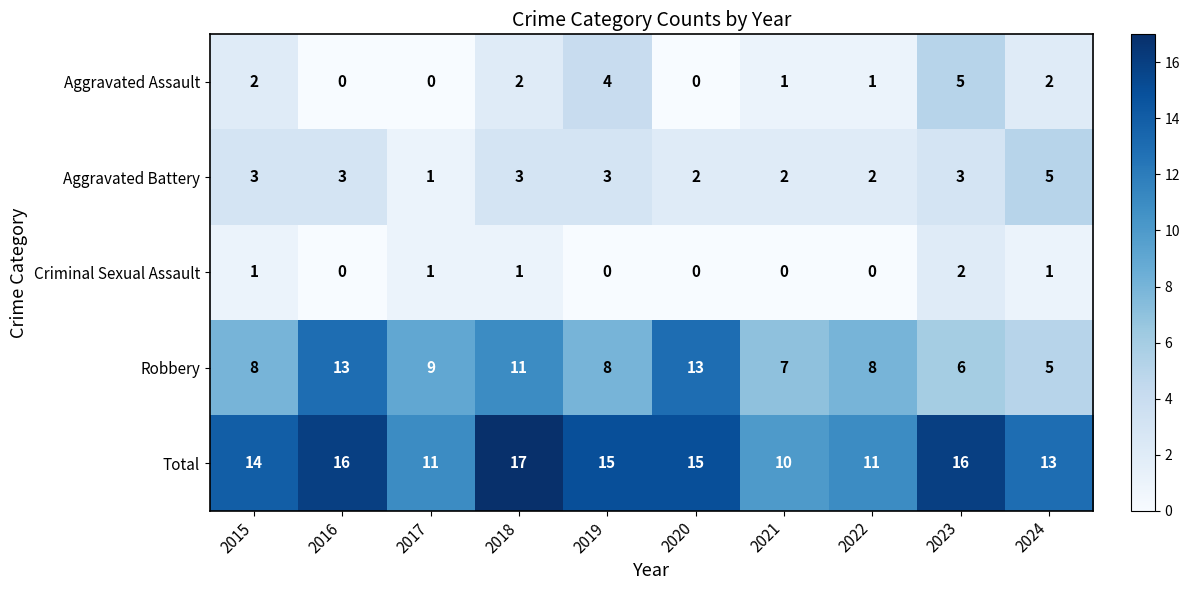

What is the minimum value for Robbery?

5